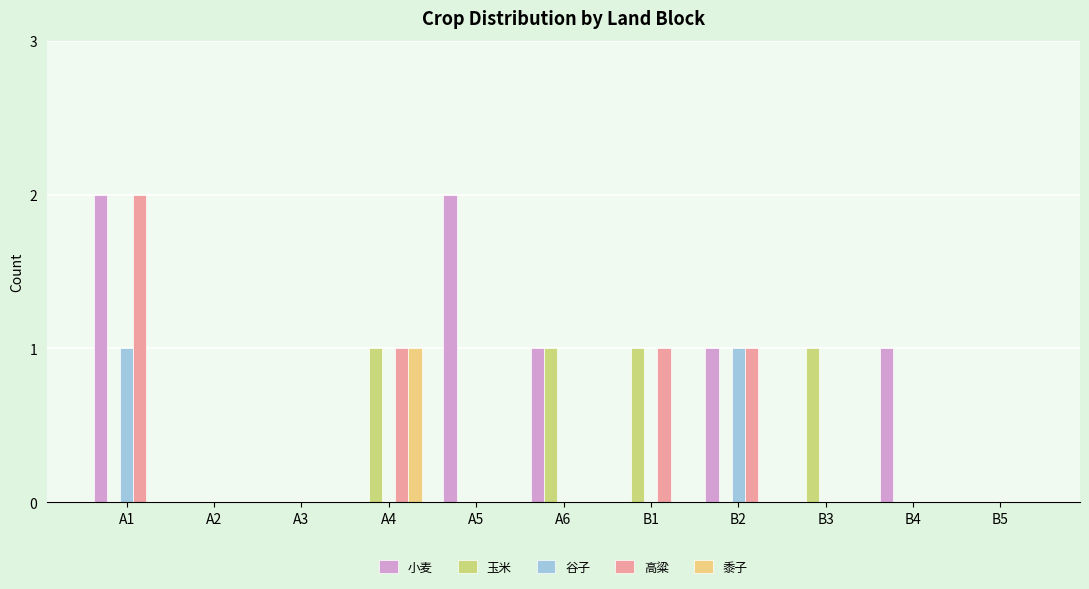

At which label does 高粱 reach its peak?

A1